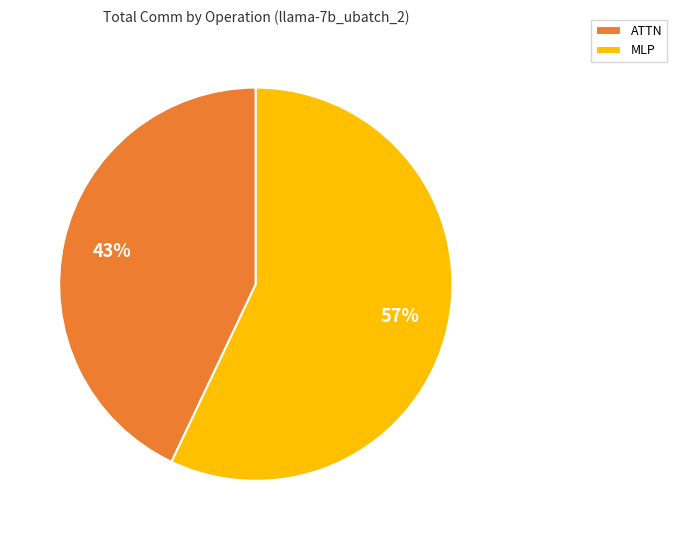

How many segments does this pie chart have?

2